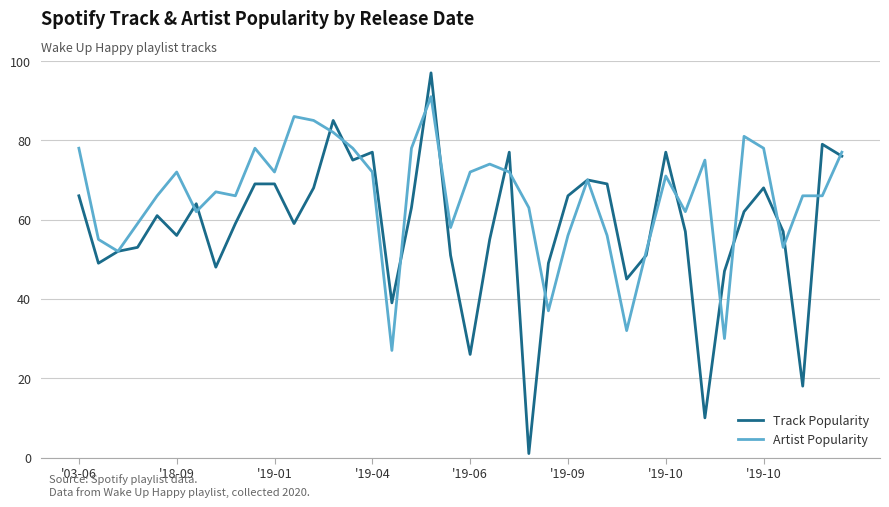

What is the smallest value displayed?

1